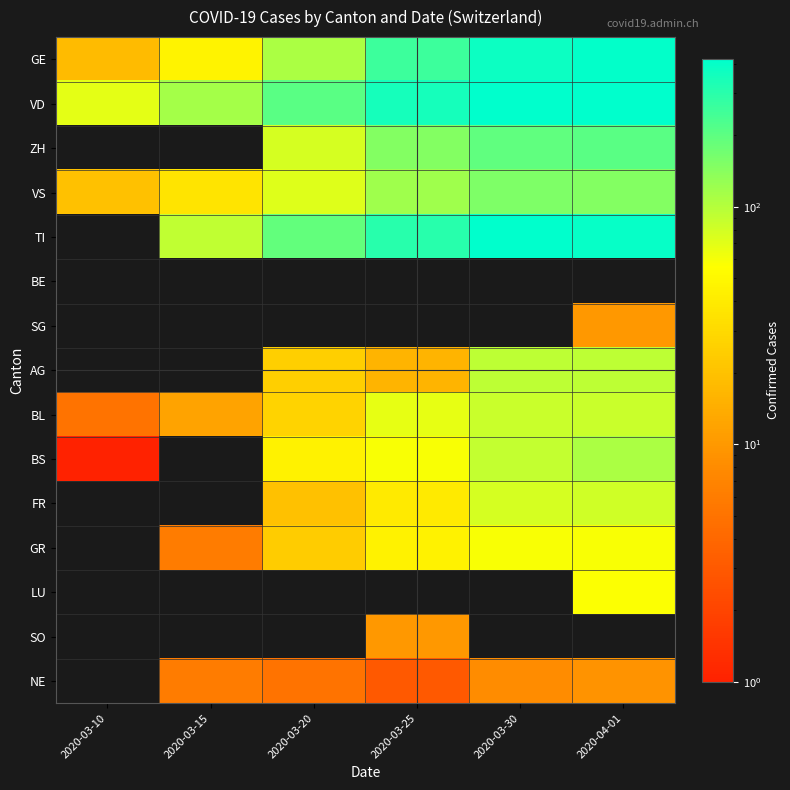

What is the difference between the highest and lowest values at 2020-04-01?

411.0